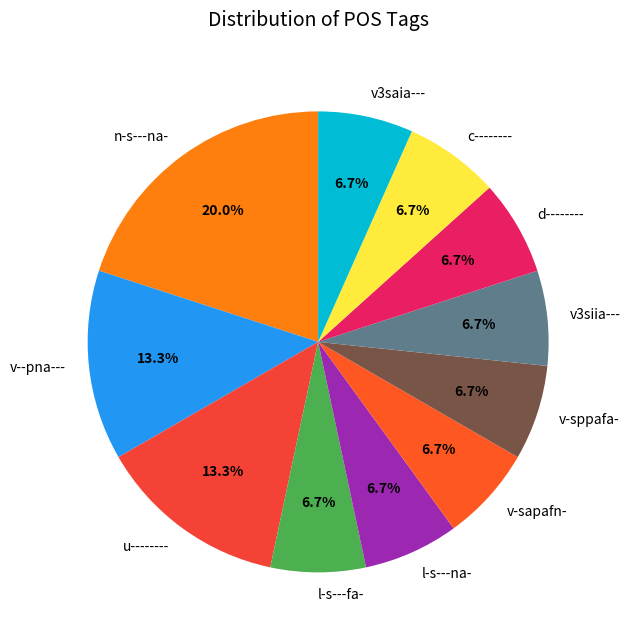

Which has a higher value, v3siia--- or n-s---na-?

n-s---na-